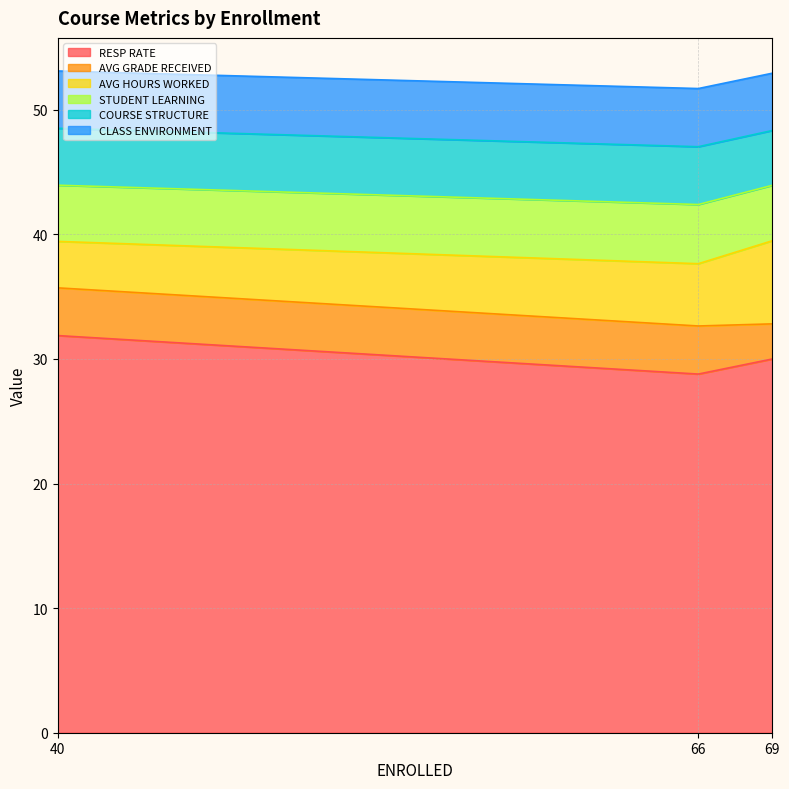

At which label is STUDENT LEARNING closest to 38?

66